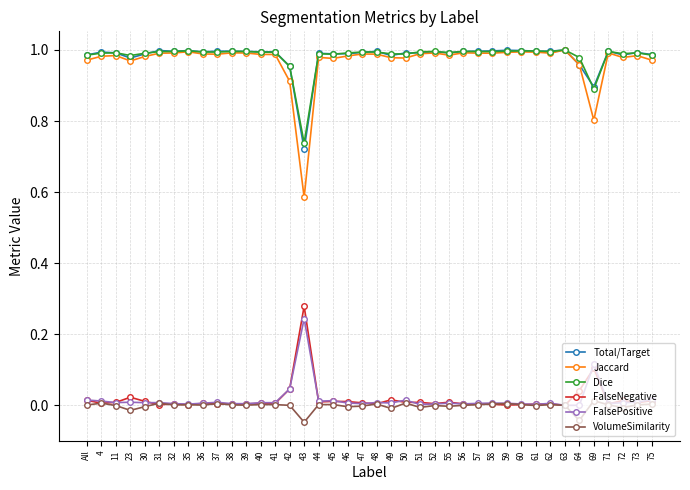

True or false: Jaccard has a value of 1.0 at 58.

True